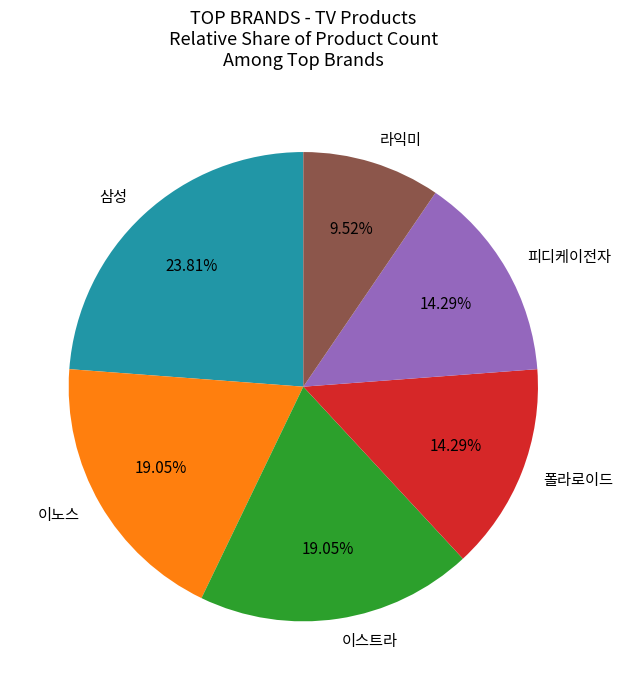

Is it true that 이노스 is 8% of the pie?

False